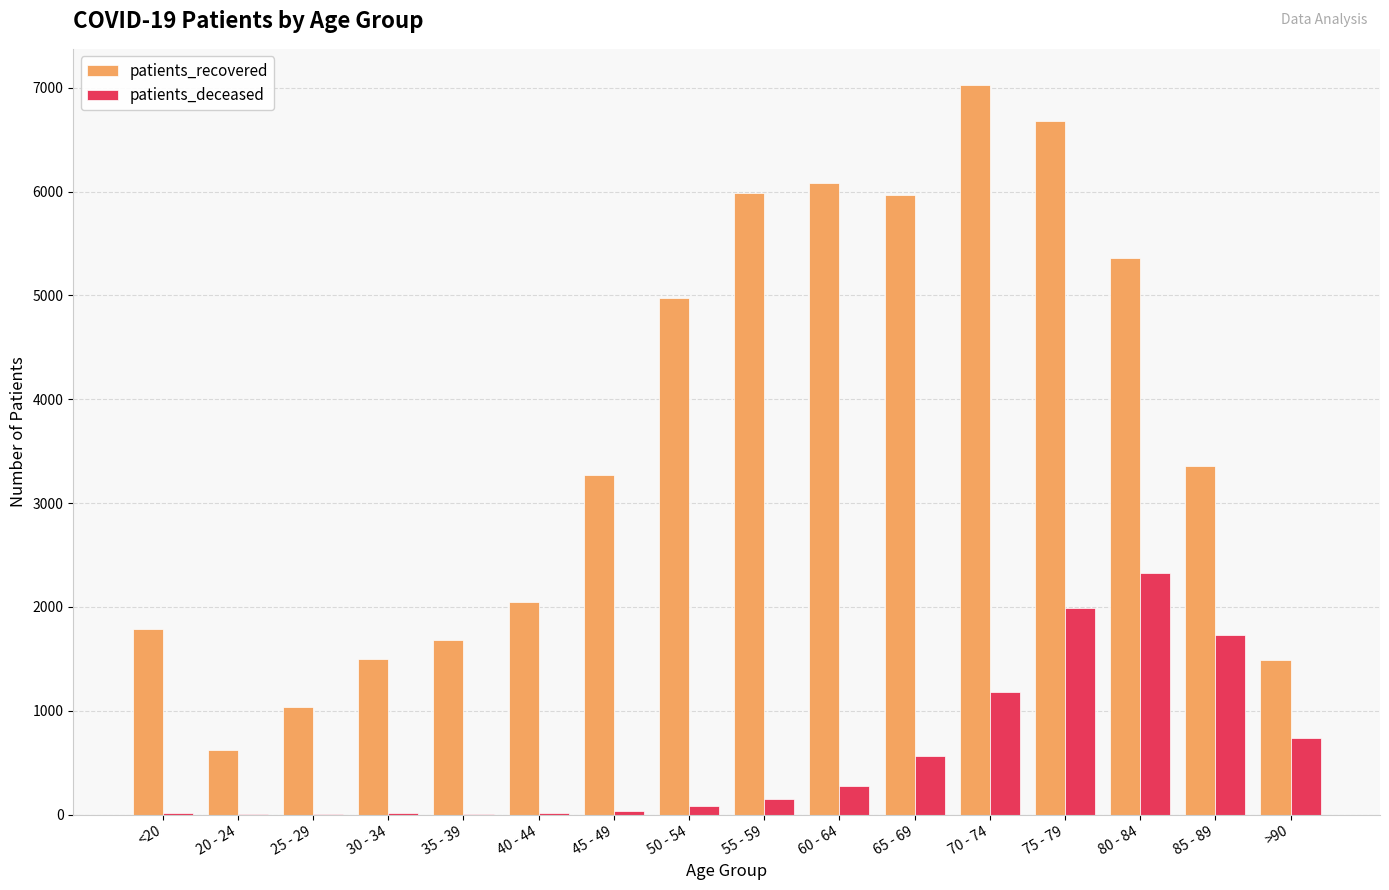

How many distinct data groups are displayed?

2